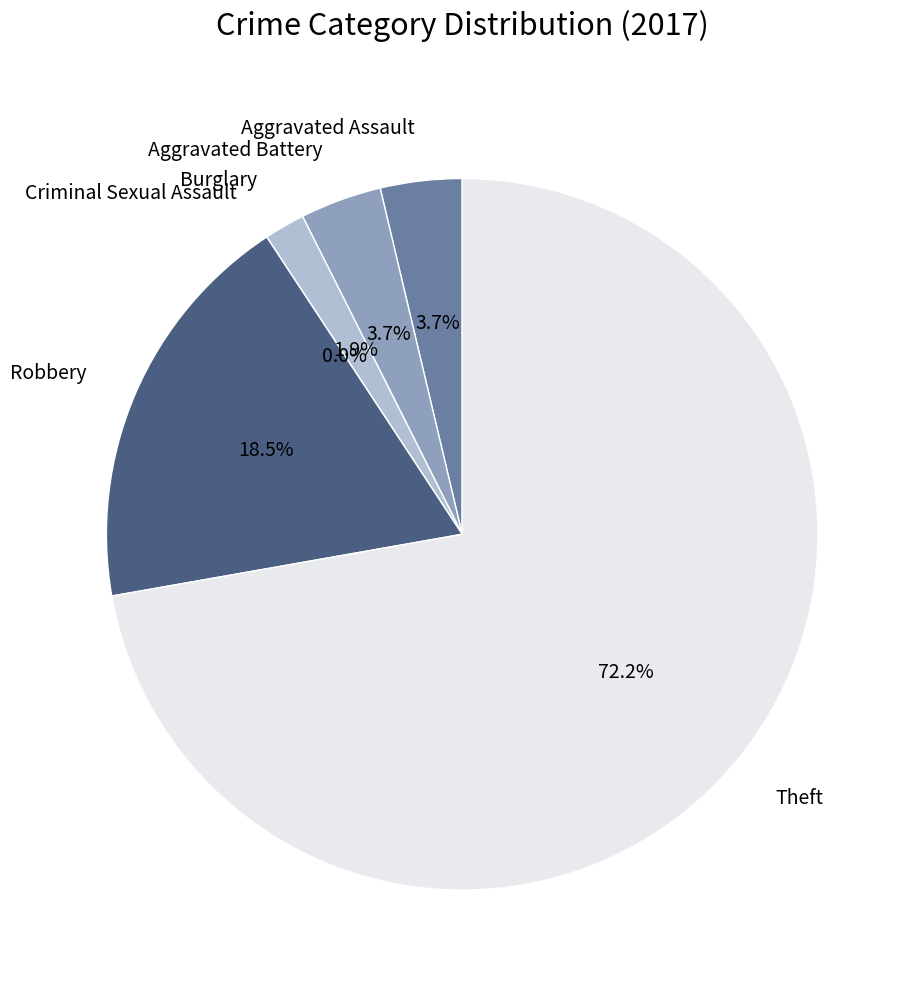

Rank the categories by value from lowest to highest.

Criminal Sexual Assault, Burglary, Aggravated Assault, Aggravated Battery, Robbery, Theft